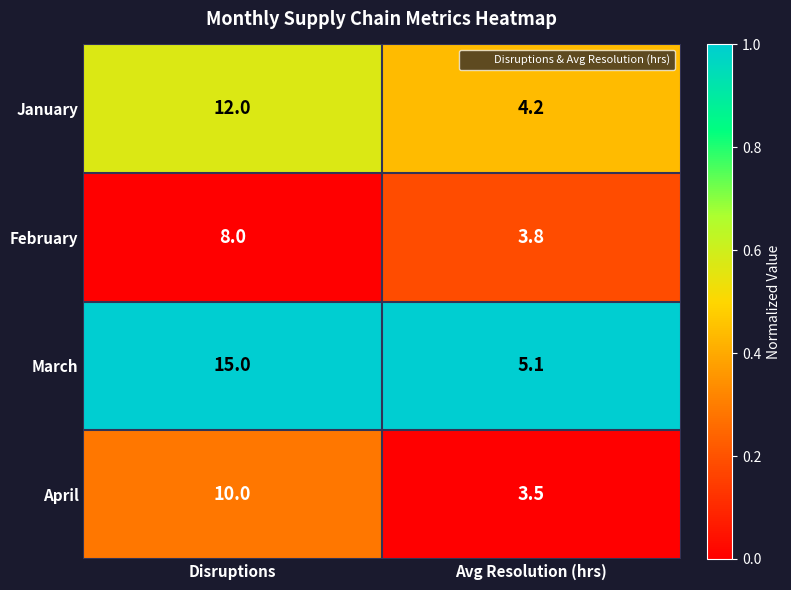

At which category is the sum across all series the highest?

Disruptions